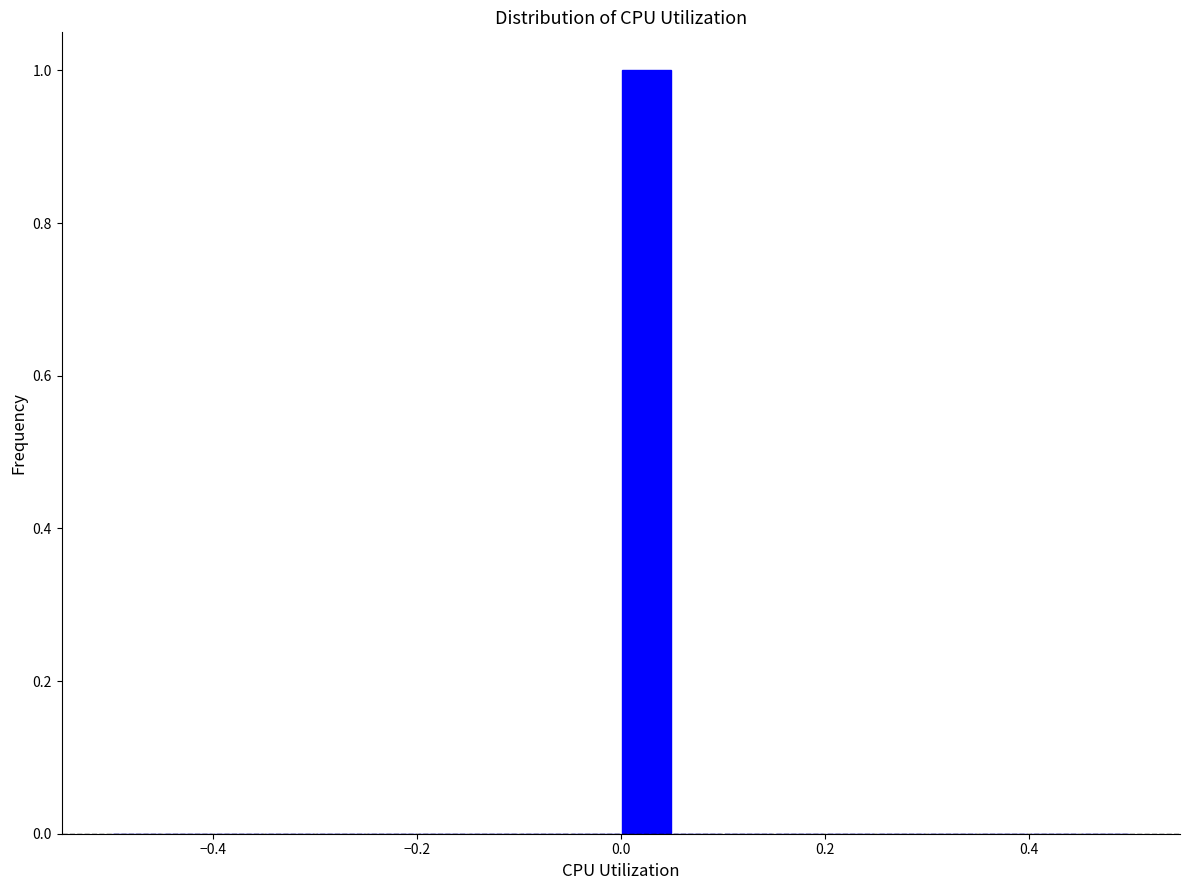

Around what value on the x-axis is the tallest bar? Give the approximate position of its centre, as read against the axis.

0.02